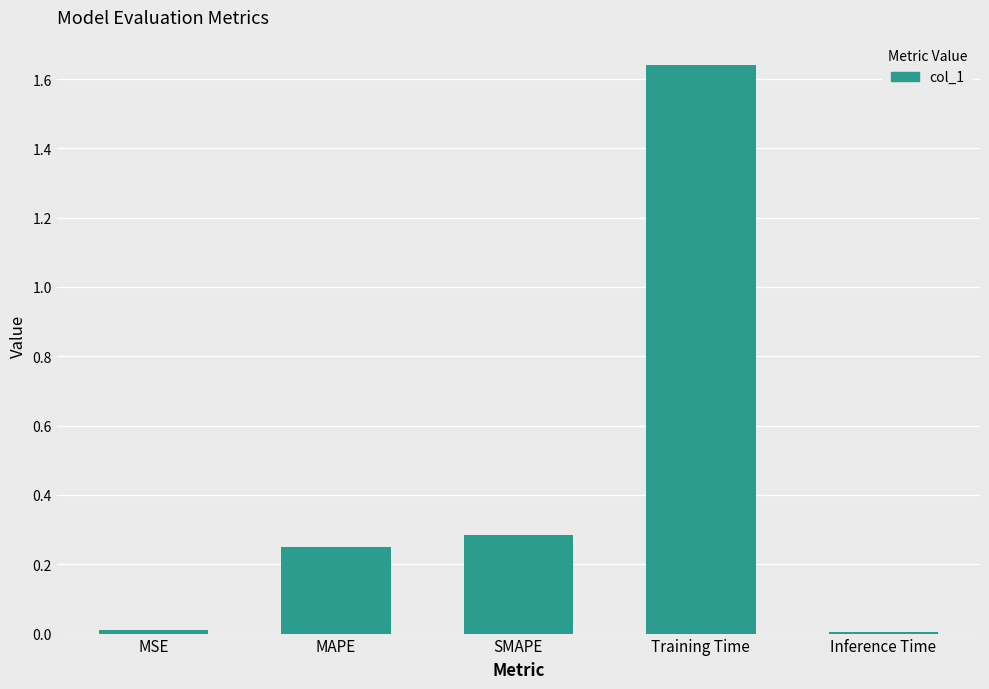

Which label corresponds to the largest value in the chart?

Training Time